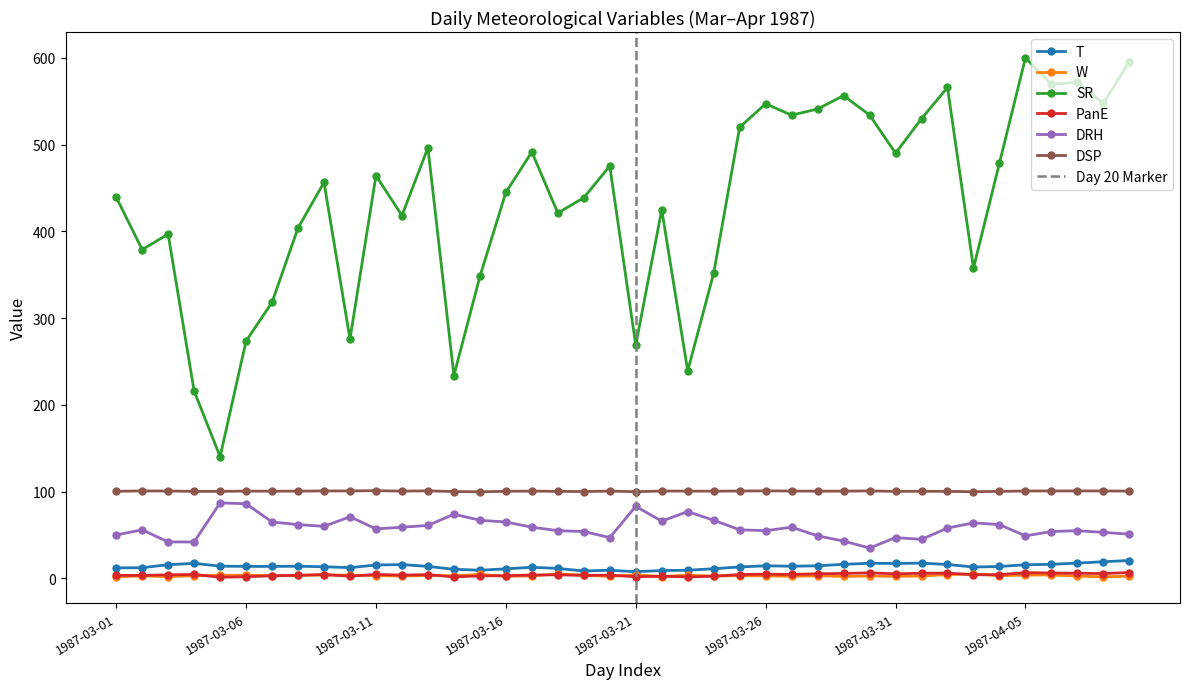

What are all the series names shown in the legend?

T, W, SR, PanE, DRH, DSP